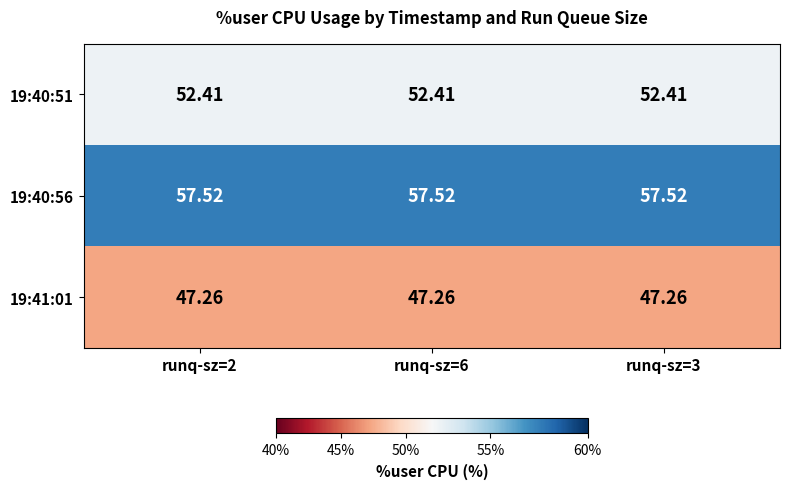

At how many categories does at least one series exceed 53?

3